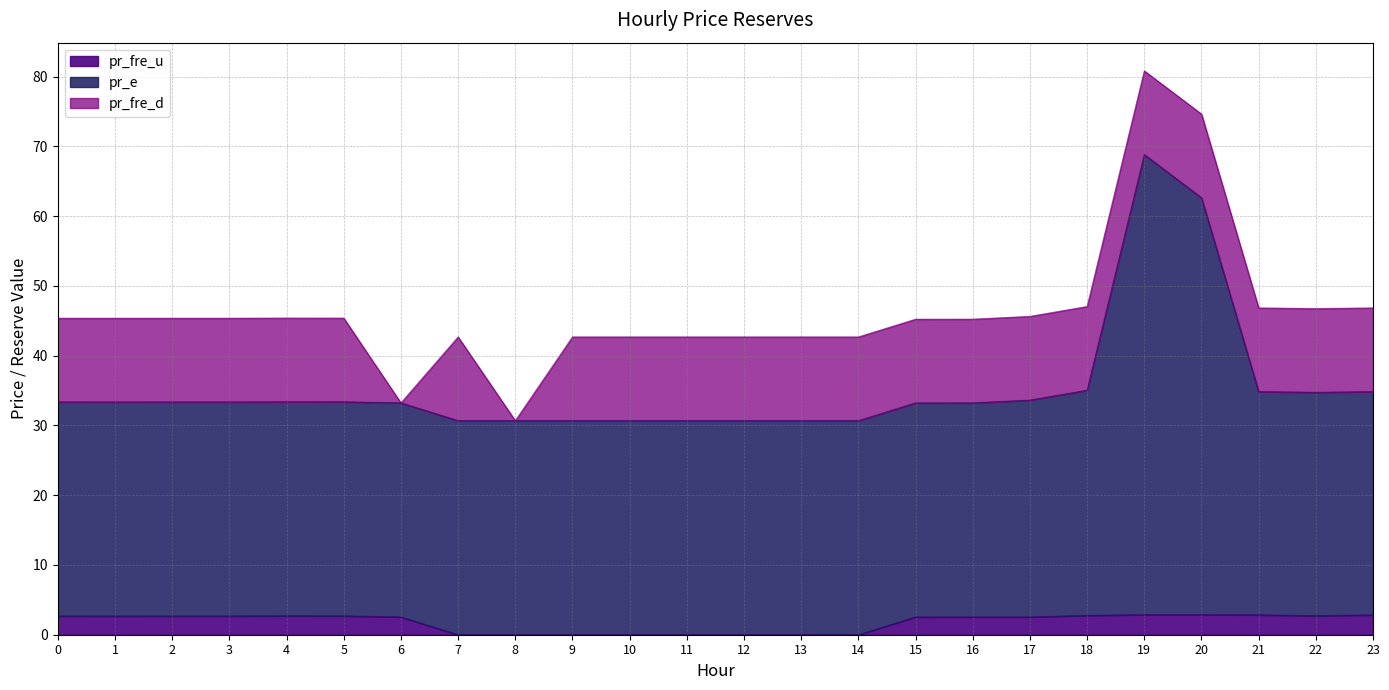

True or false: pr_e and pr_fre_u intersect in this chart.

False